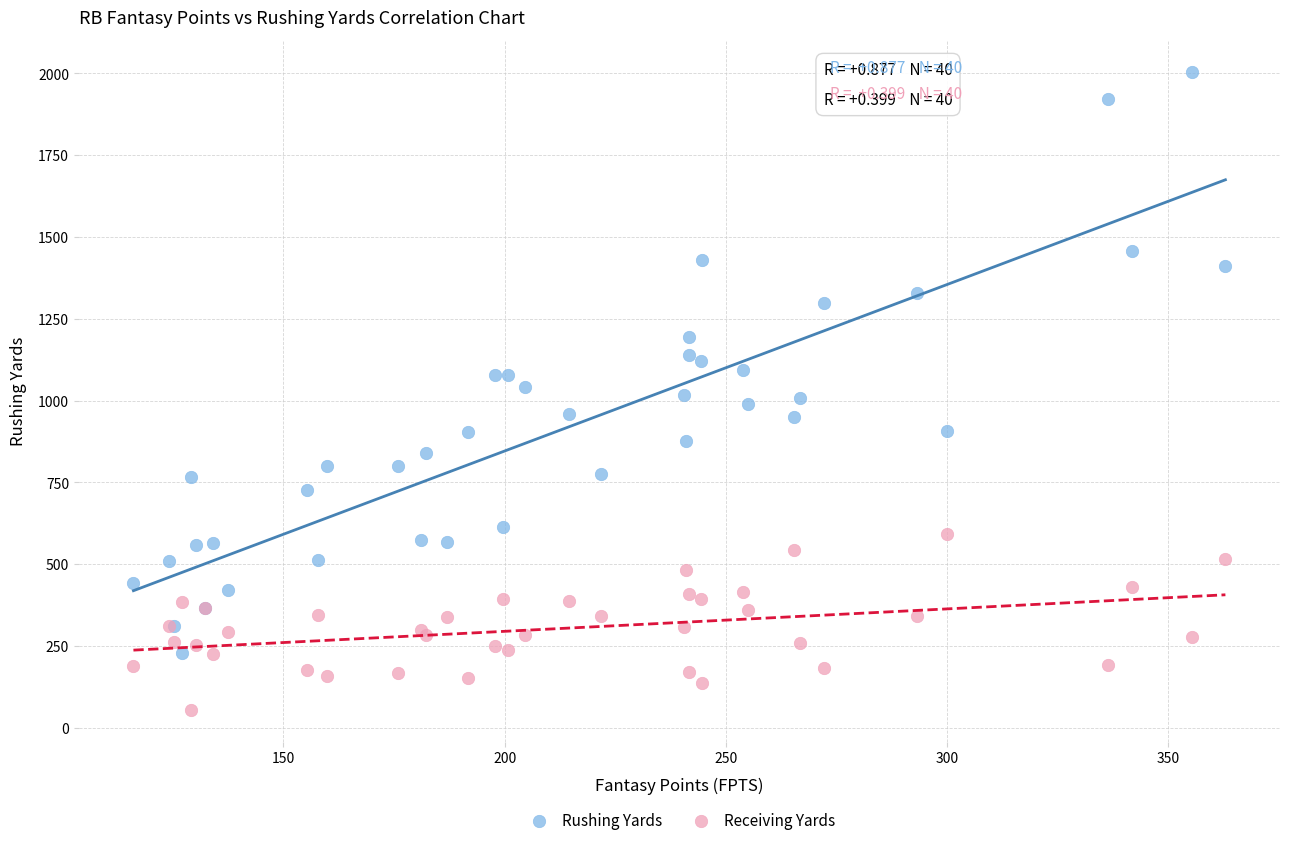

Which series reaches the minimum Y coordinate?

Receiving Yards